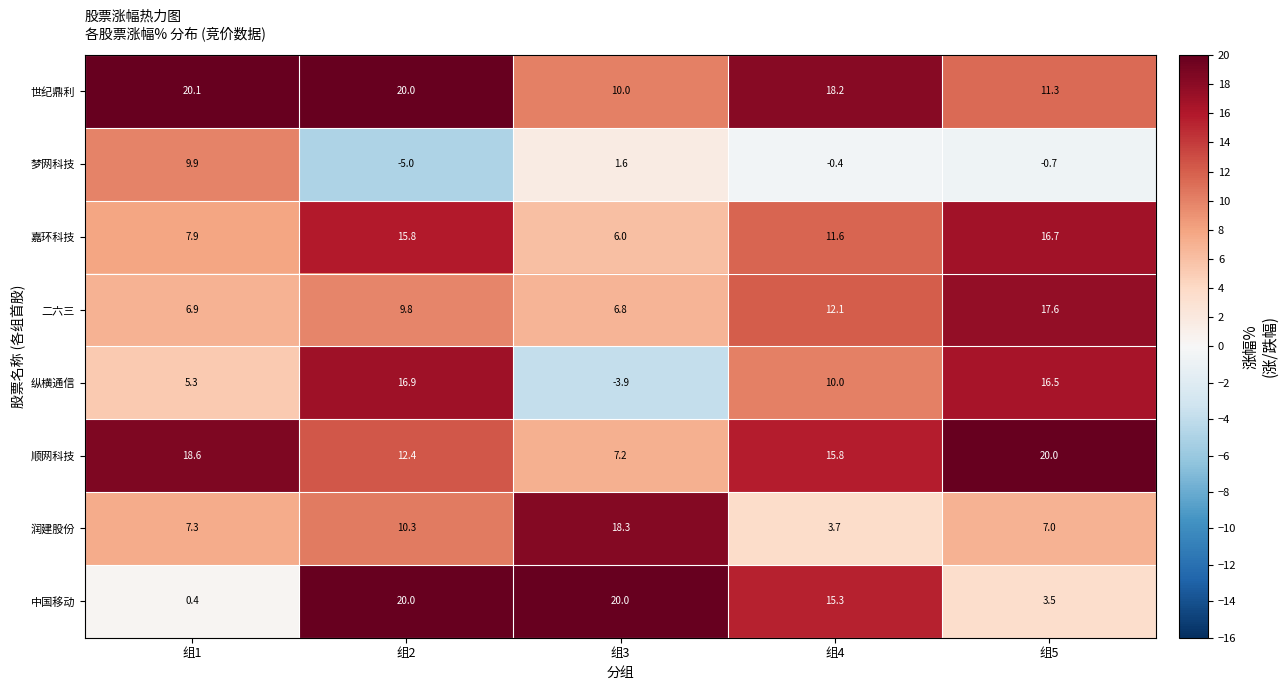

The value of 润建股份 at 组1 is 7.3. True or false?

True